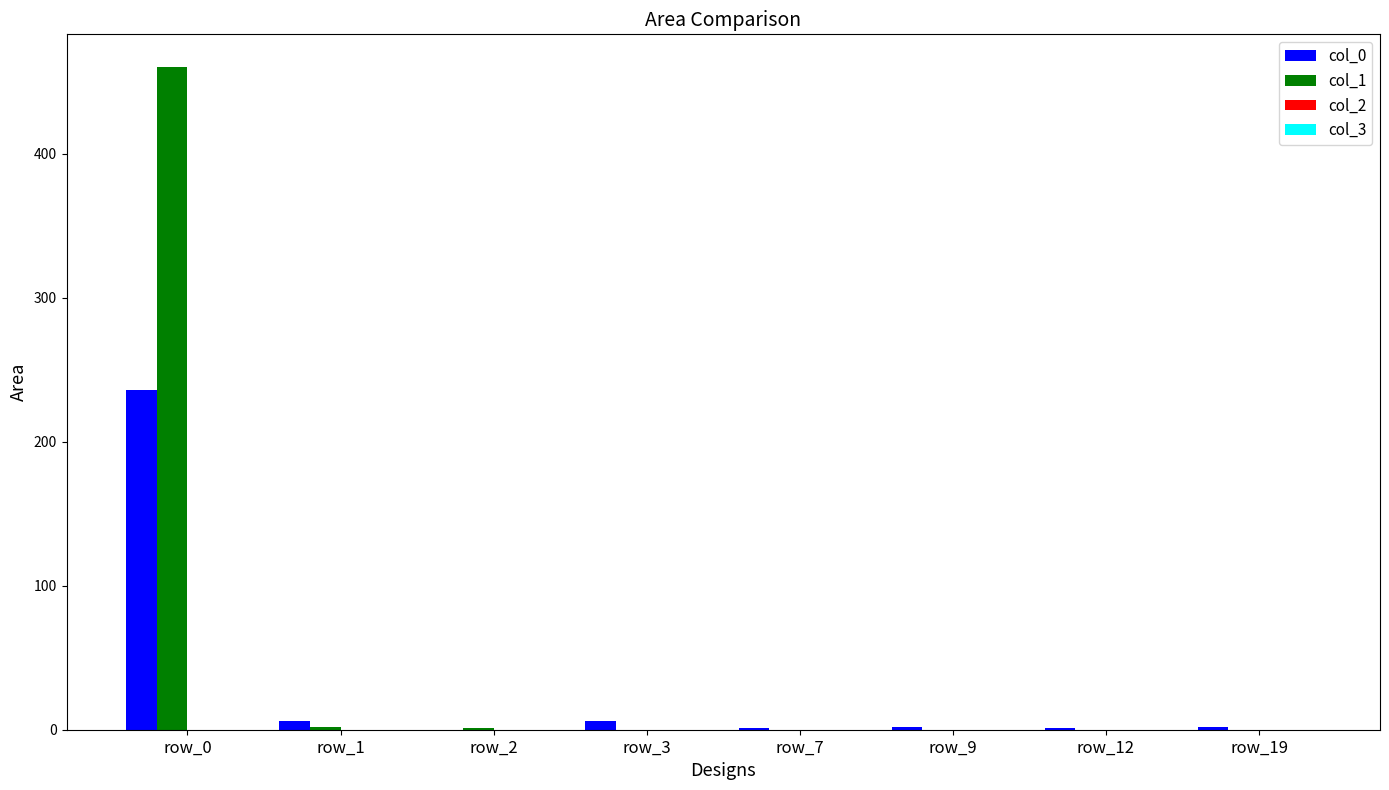

At which category is the sum across all series the highest?

row_0